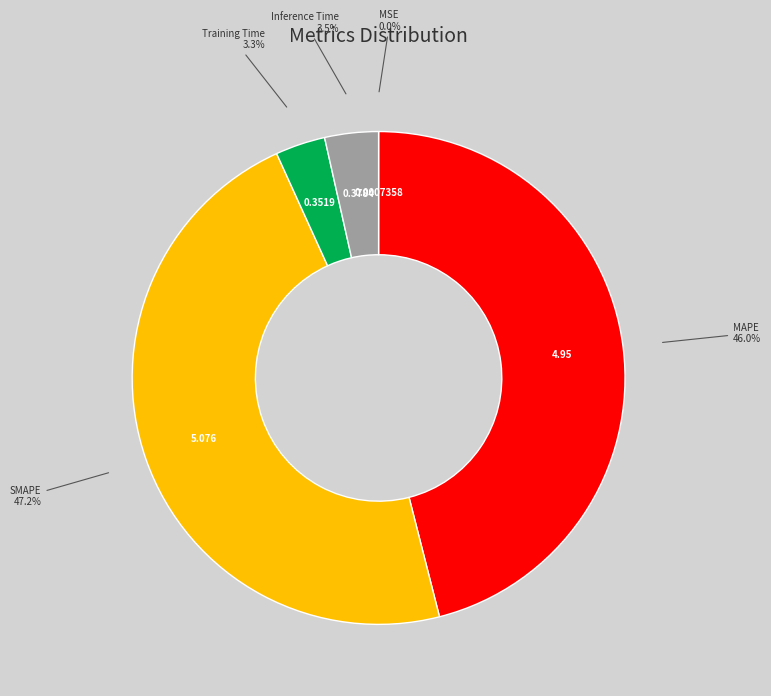

Is SMAPE the majority of the pie?

No